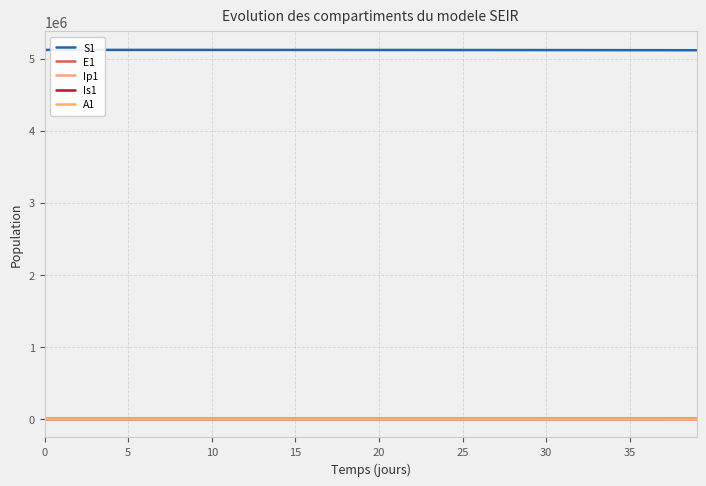

What are all the series names shown in the legend?

S1, E1, Ip1, Is1, A1